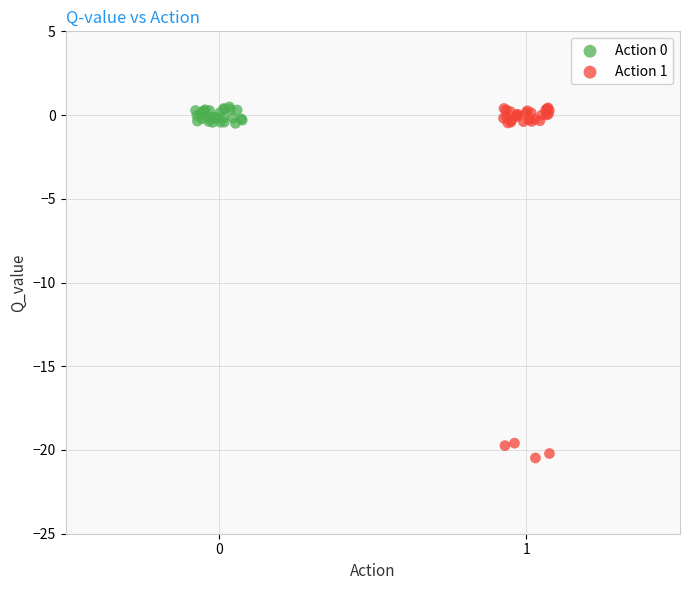

Which series has the widest spread of Y values?

Action 1